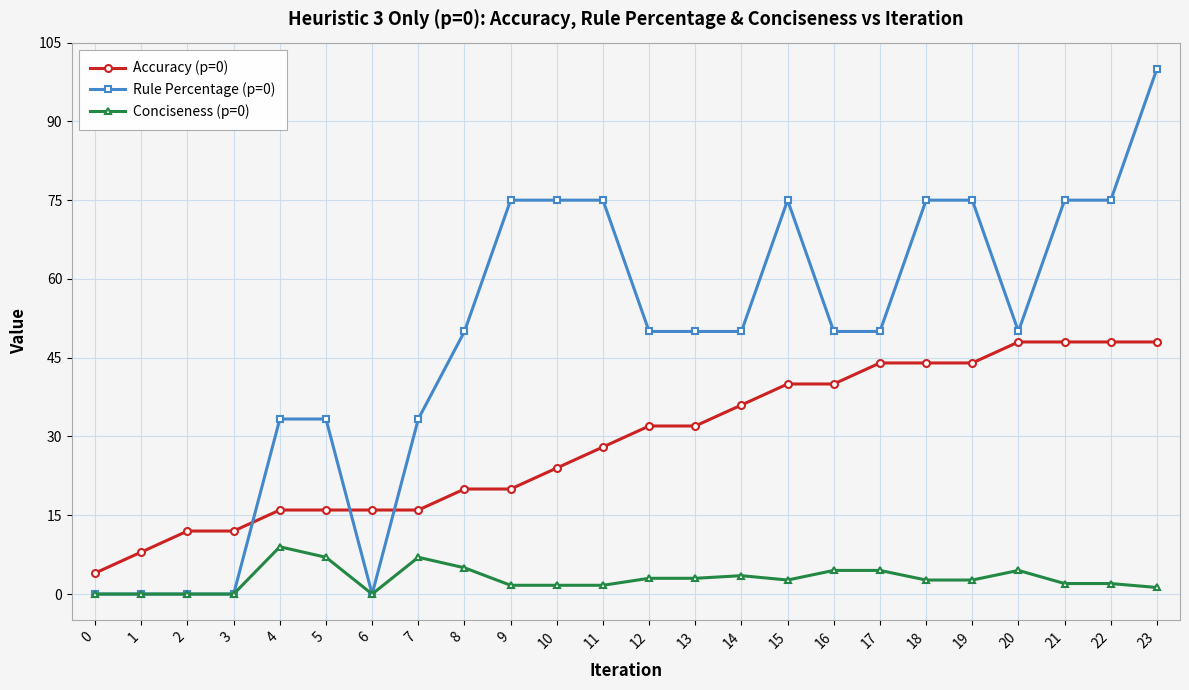

How many categories are shown in the chart?

24